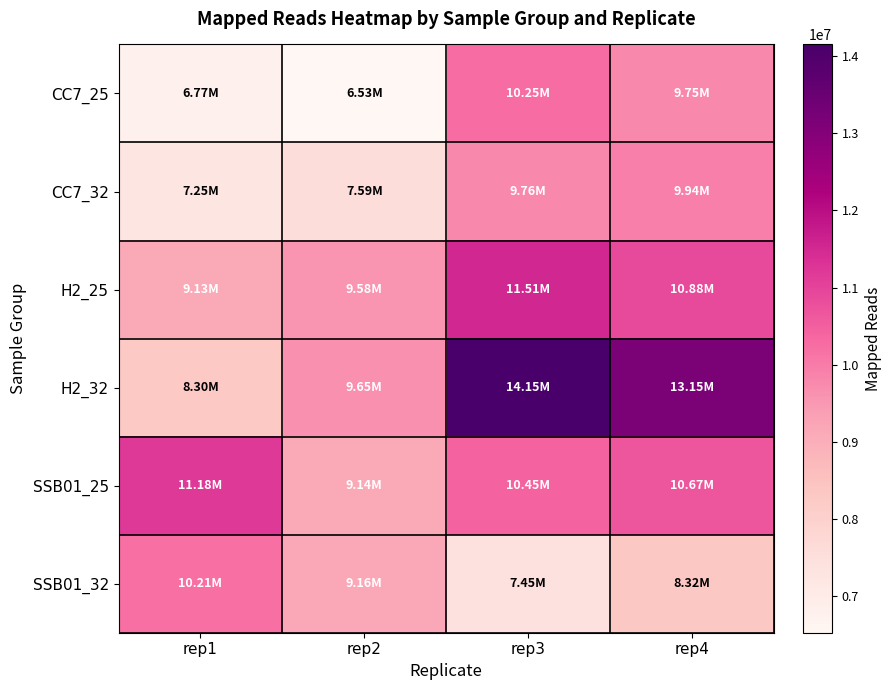

At rep4, list the series in order from smallest to largest.

SSB01_32, CC7_25, CC7_32, SSB01_25, H2_25, H2_32